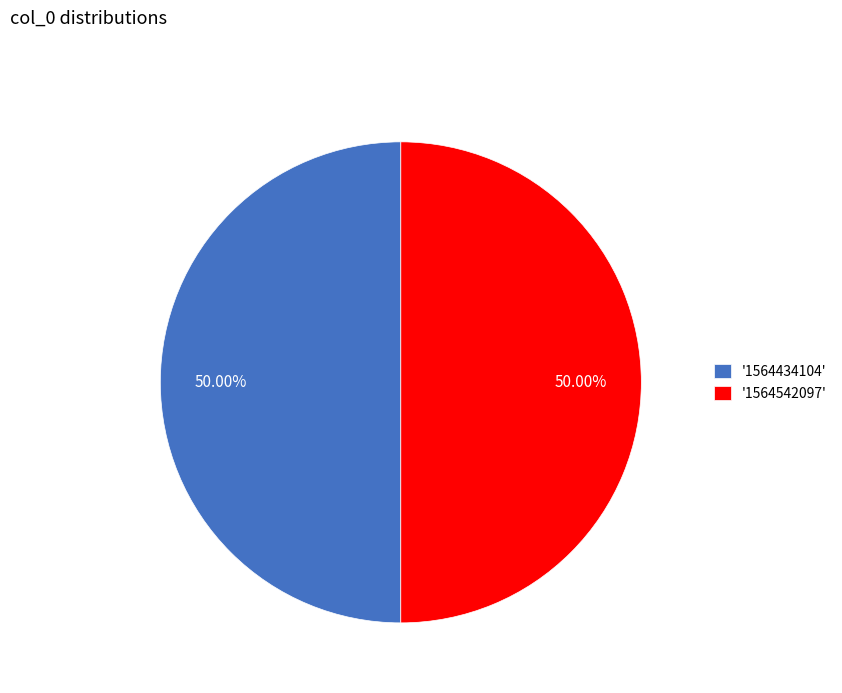

How many slices are in this pie chart?

2